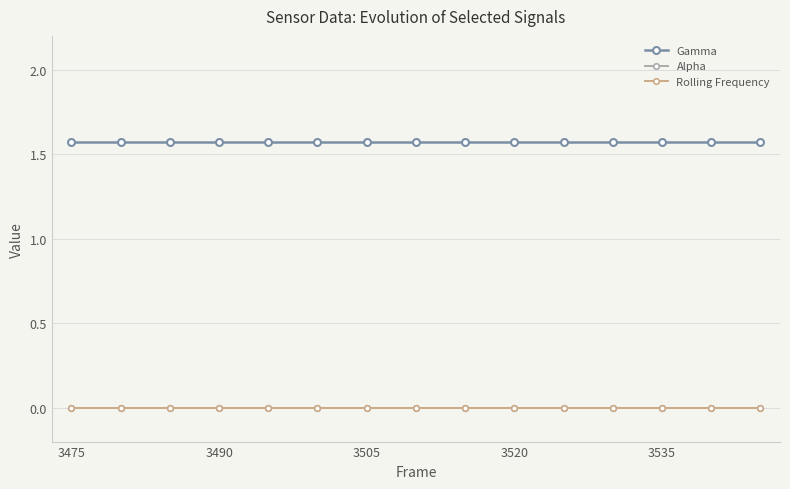

Is this an area chart (filled region under the line)?

No